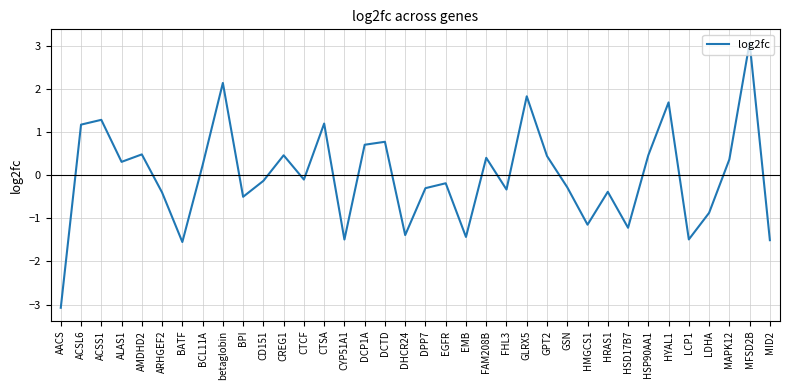

What is the maximum value shown in the chart?

3.1